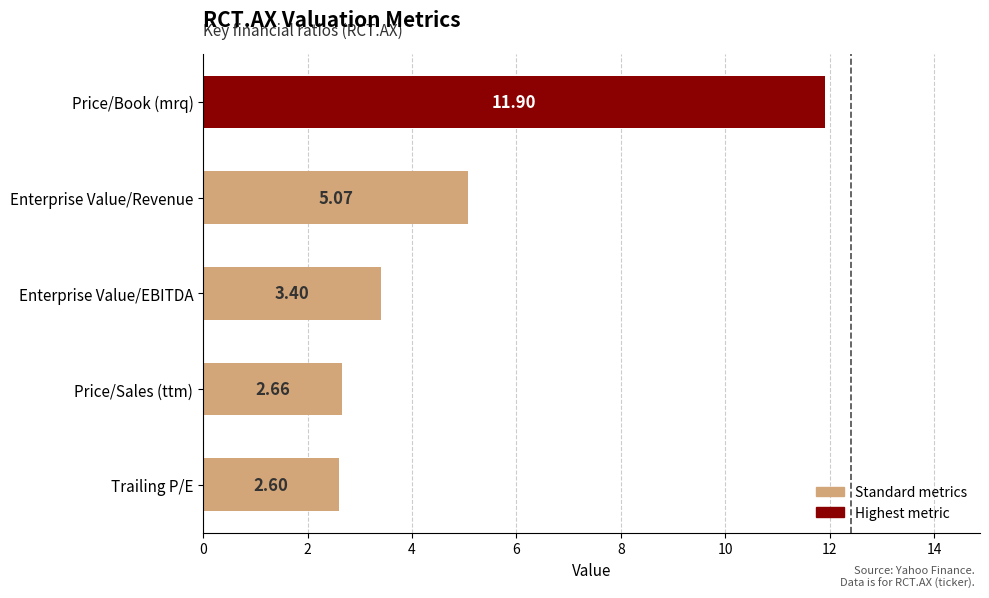

How many data points does each series have?

5